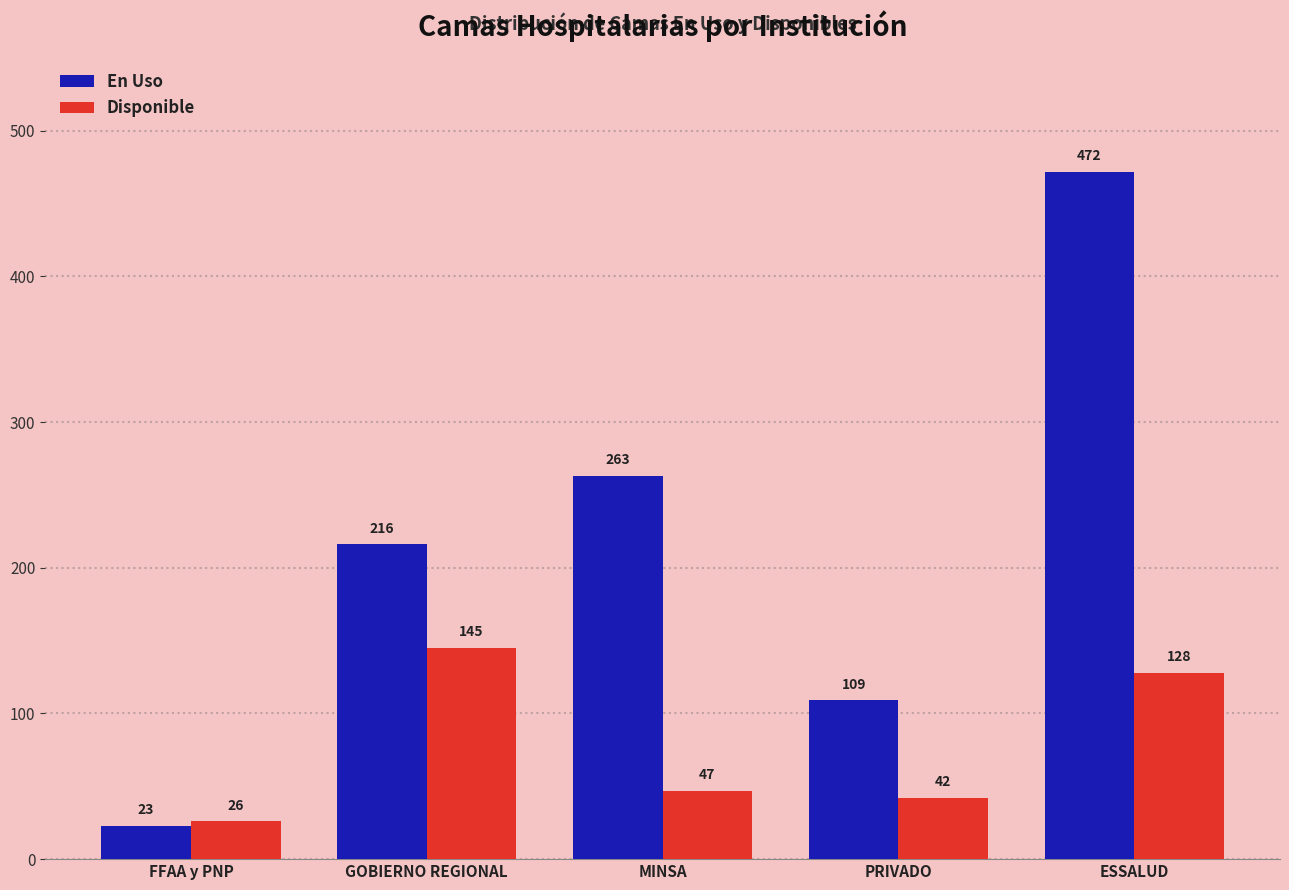

Which series changed the most between FFAA y PNP and PRIVADO?

En Uso